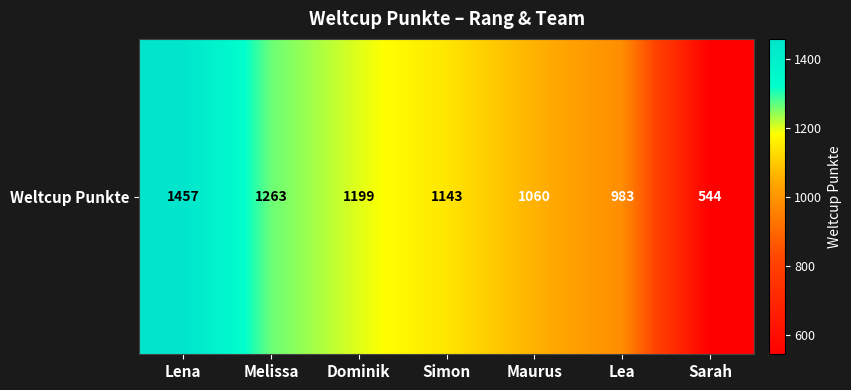

What is the ratio of the value at Maurus to the value at Dominik?

0.9